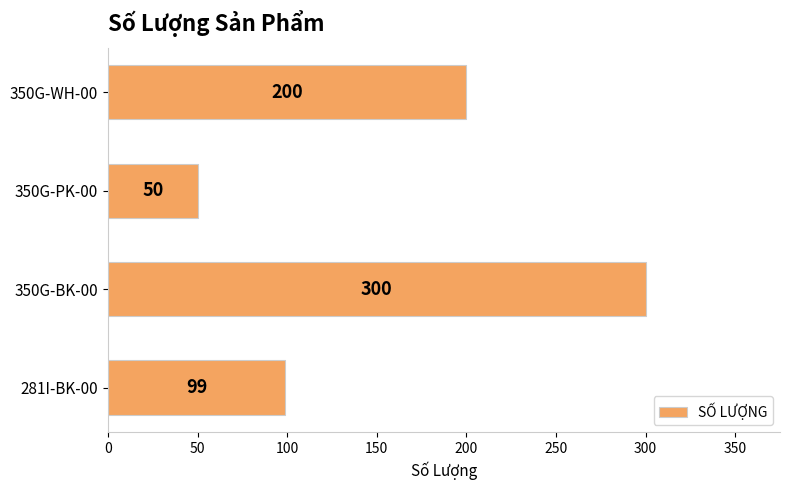

What value does the data have at 350G-PK-00, to the nearest 10?

50